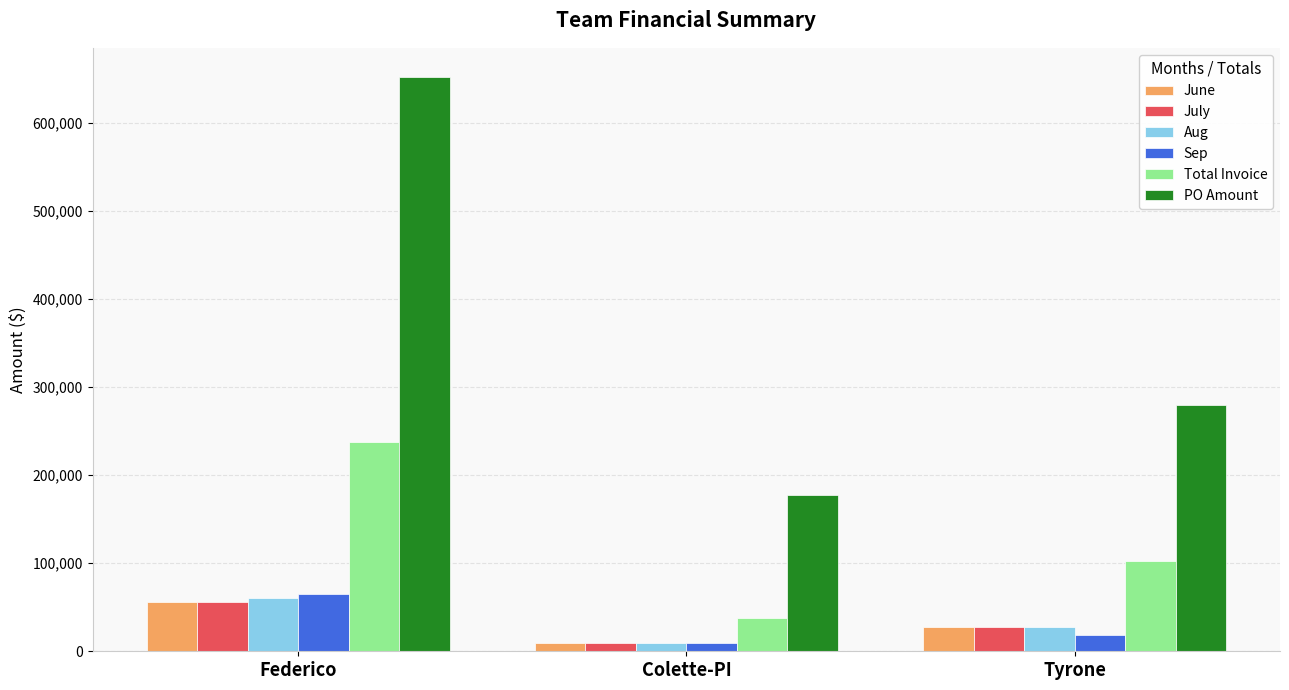

How many distinct data groups are displayed?

6